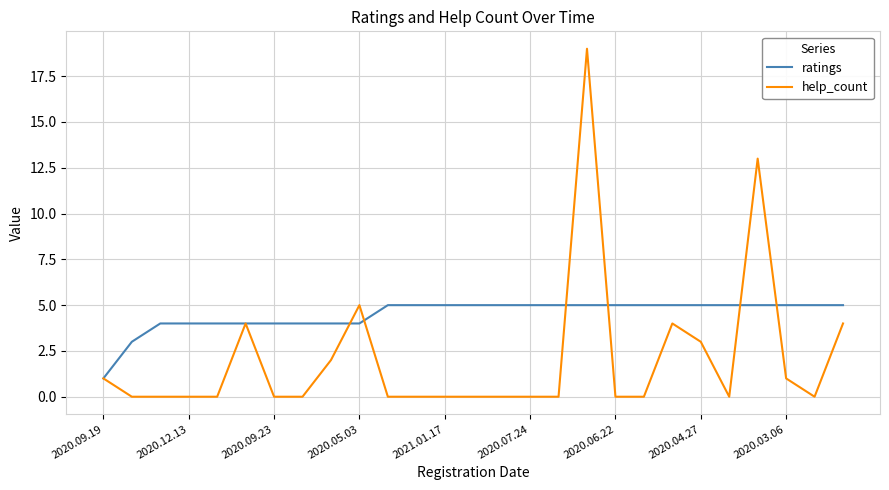

Rank the series by their maximum value, from highest to lowest.

help_count, ratings